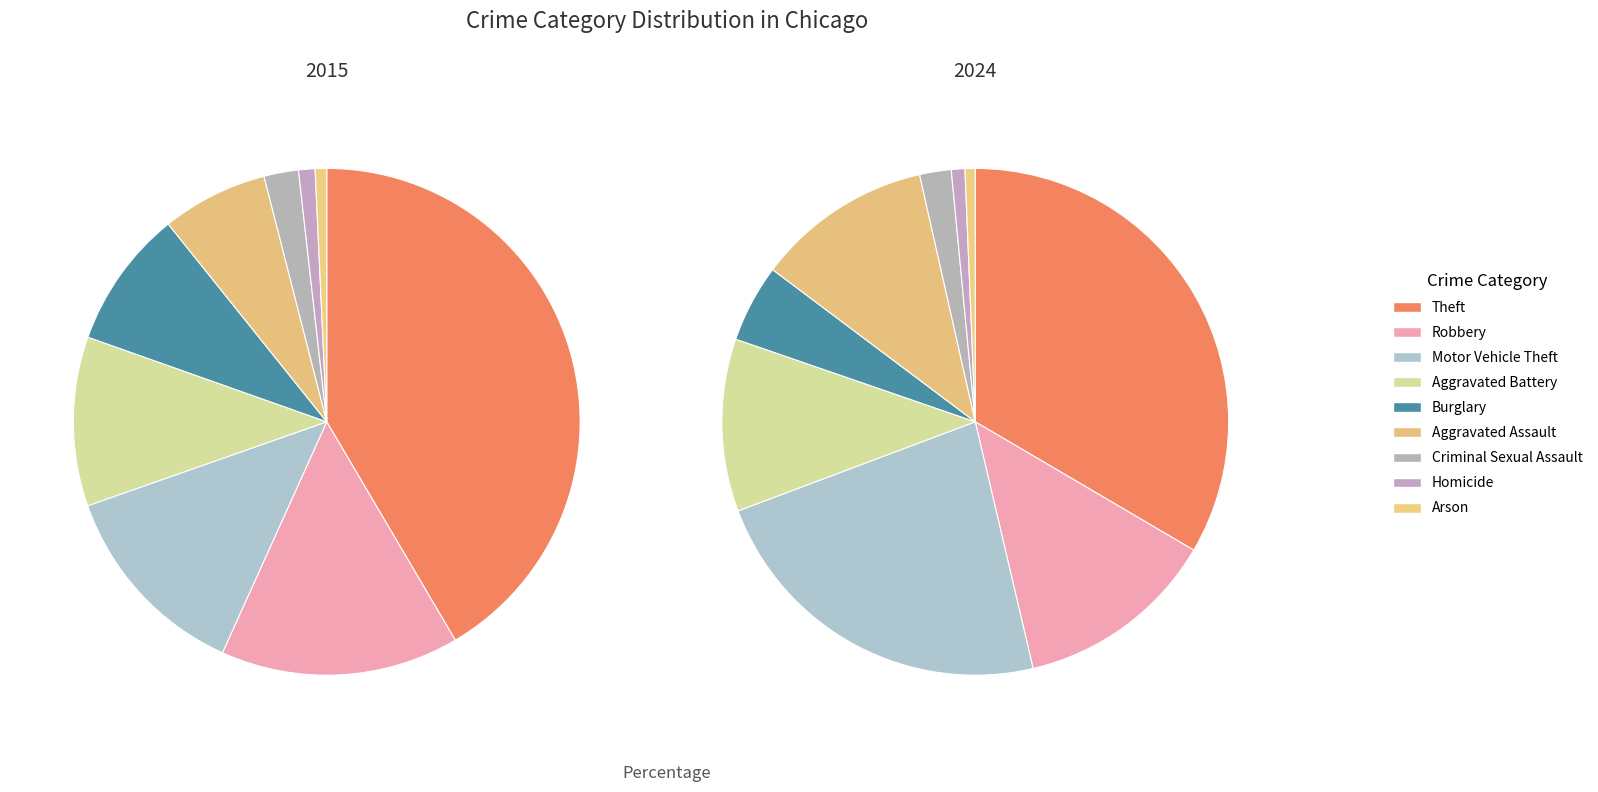

Rank the series by their average value, from highest to lowest.

2015, 2024